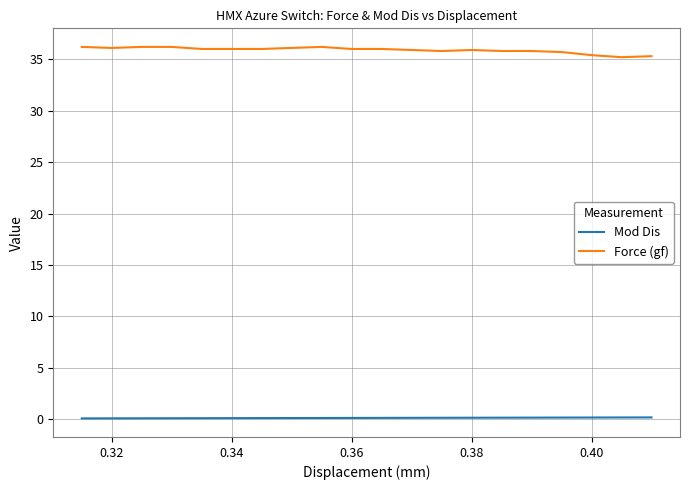

True or false: Force (gf) and Mod Dis intersect in this chart.

False